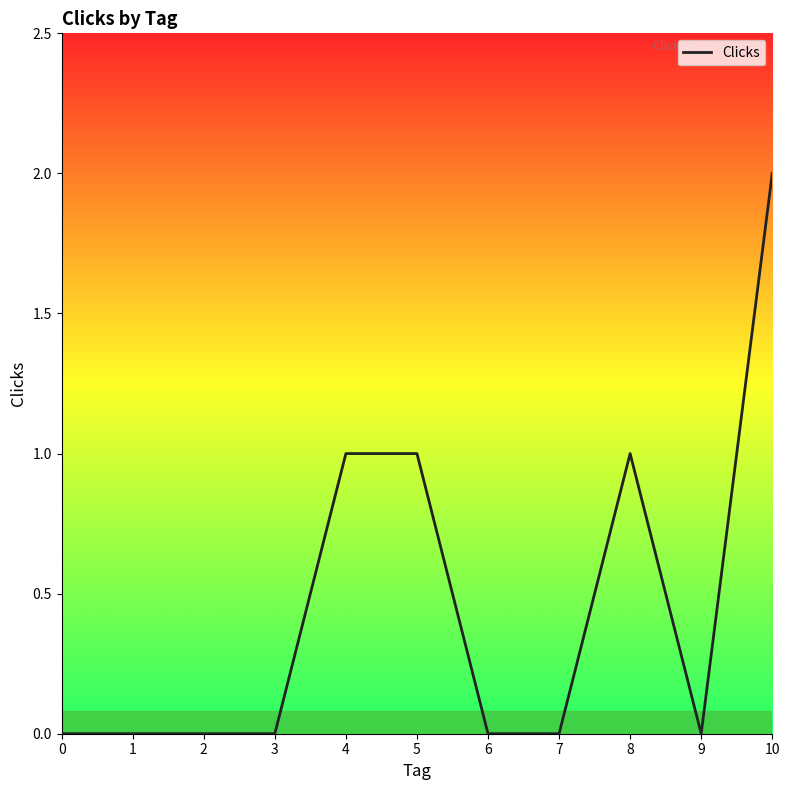

What is the change in value from 1 to 10?

+2